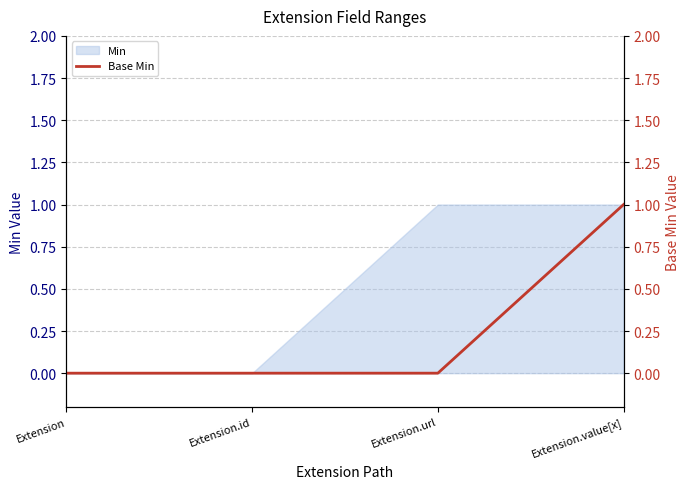

What position from the right is Extension.id?

3